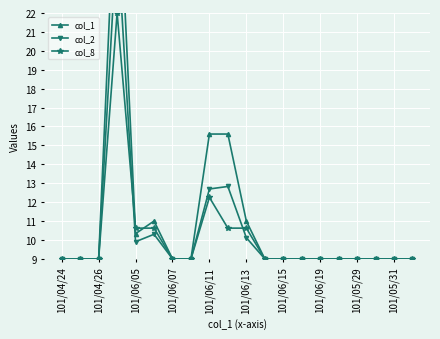

List the series in order of their peak value, lowest first.

col_8, col_2, col_1